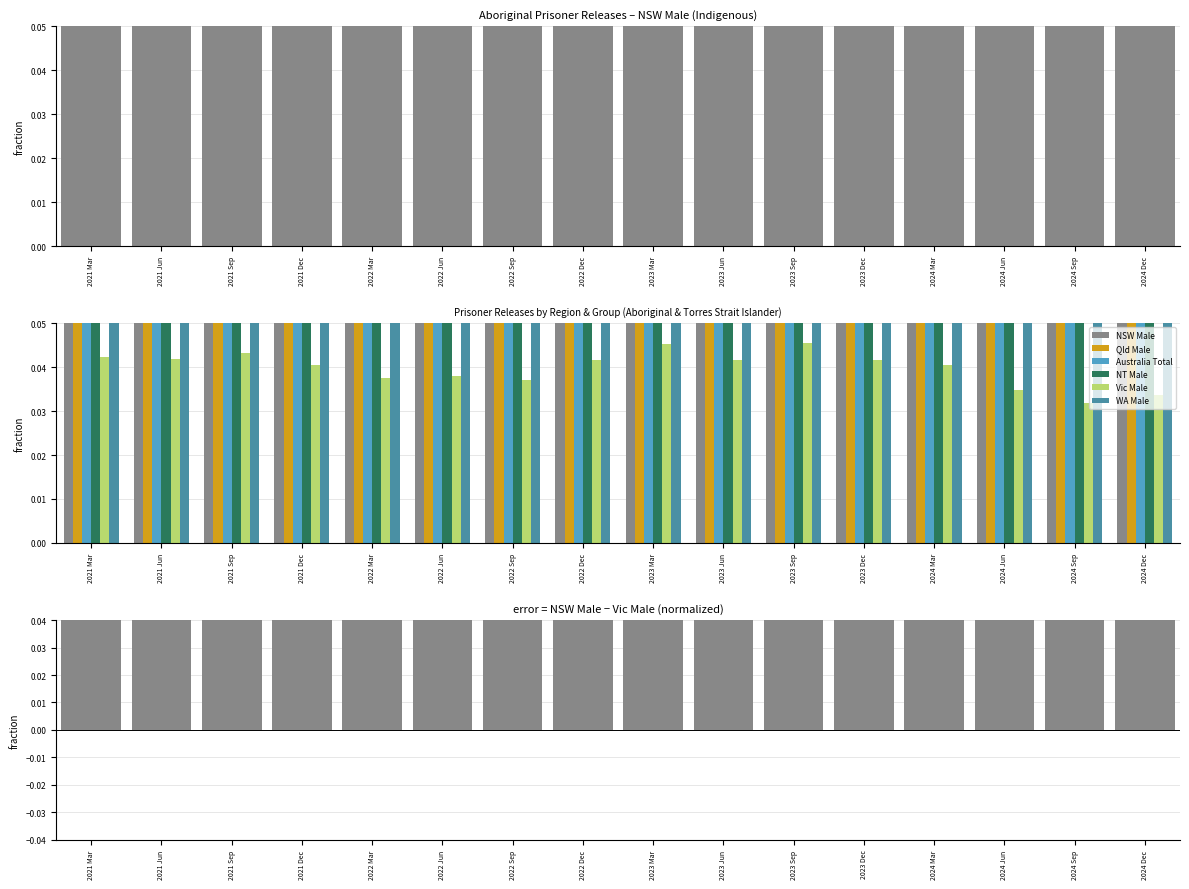

Is it true that WA Male equals 0.1 at 2022 Dec?

False